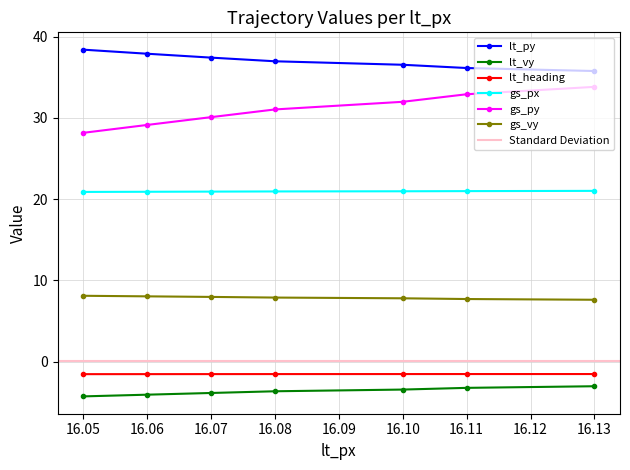

Reading left to right, transcribe all the data shown in this chart.

lt_py: 38.4	37.9	37.4	37.0	36.5	36.1	35.8
lt_vy: -4.3	-4.1	-3.9	-3.7	-3.5	-3.2	-3.0
lt_heading: -1.6	-1.5	-1.5	-1.5	-1.5	-1.5	-1.5
gs_px: 20.9	20.9	20.9	20.9	21.0	21.0	21.0
gs_py: 28.2	29.1	30.1	31.1	32.0	32.9	33.8
gs_vy: 8.1	8.0	8.0	7.9	7.8	7.7	7.6